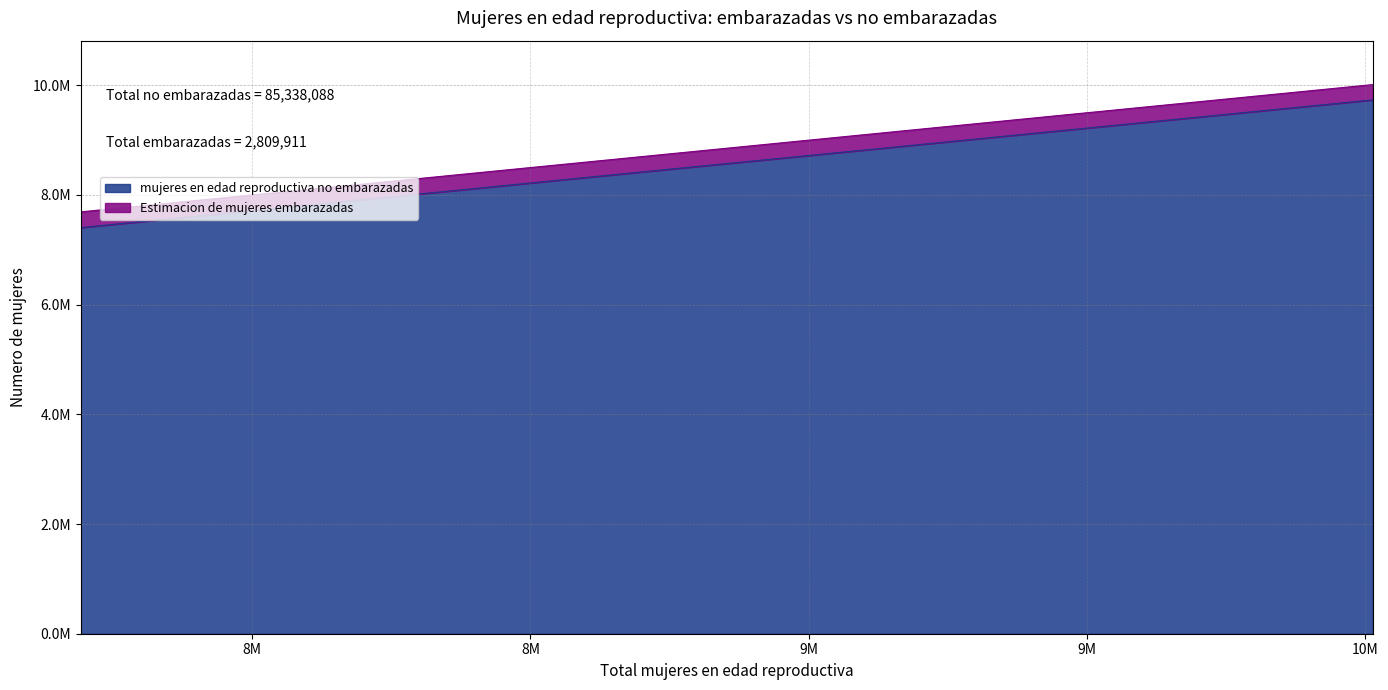

How many data points are above 8641598?

5